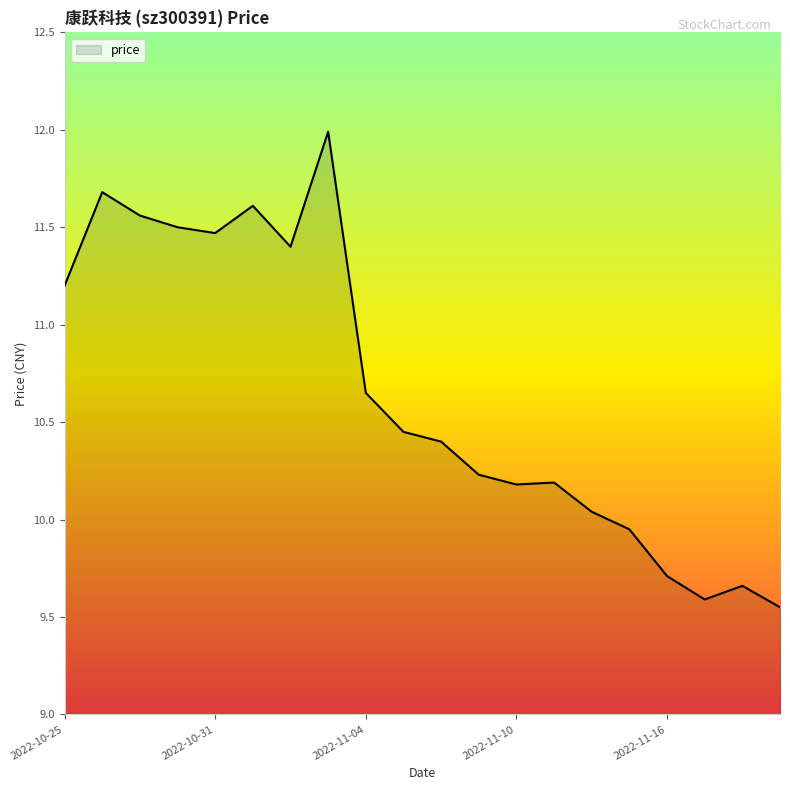

What is the difference between the maximum and minimum values?

2.4